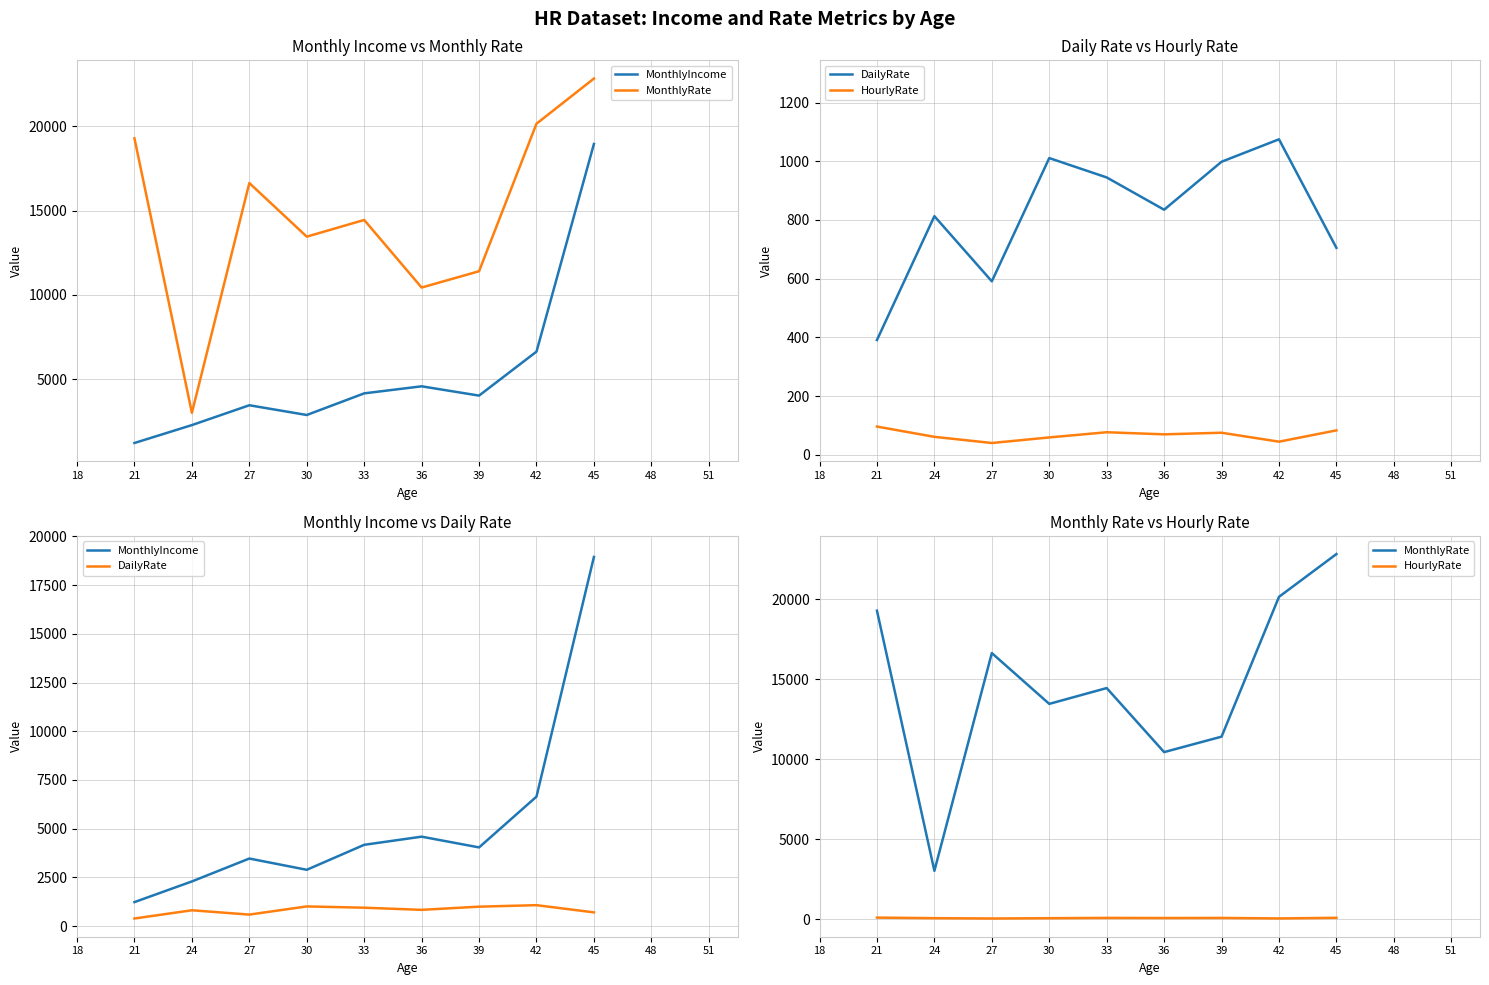

Between 21 and 45, which series saw the biggest shift?

MonthlyIncome